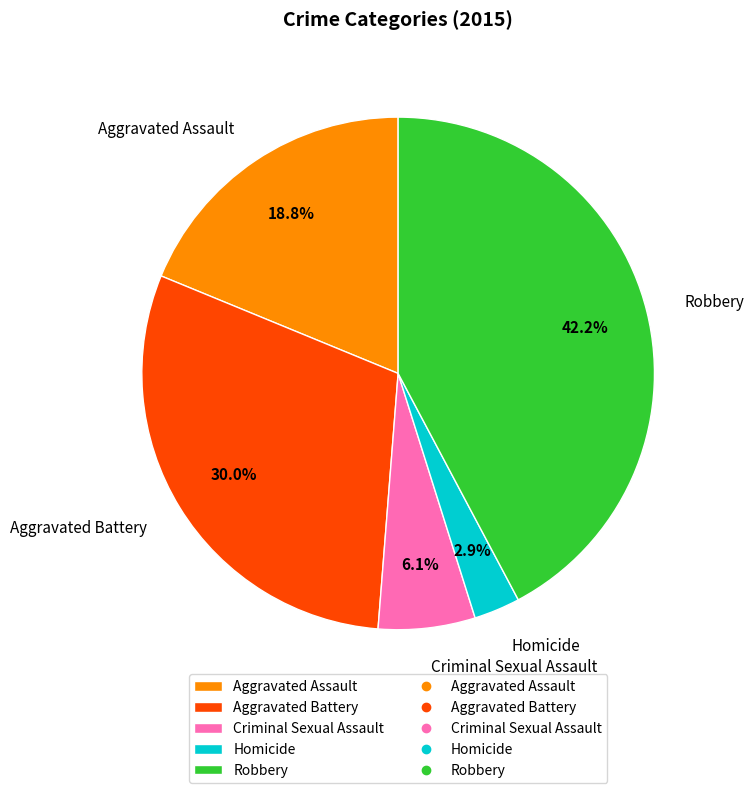

What percentage is NOT represented by Criminal Sexual Assault?

93.9%